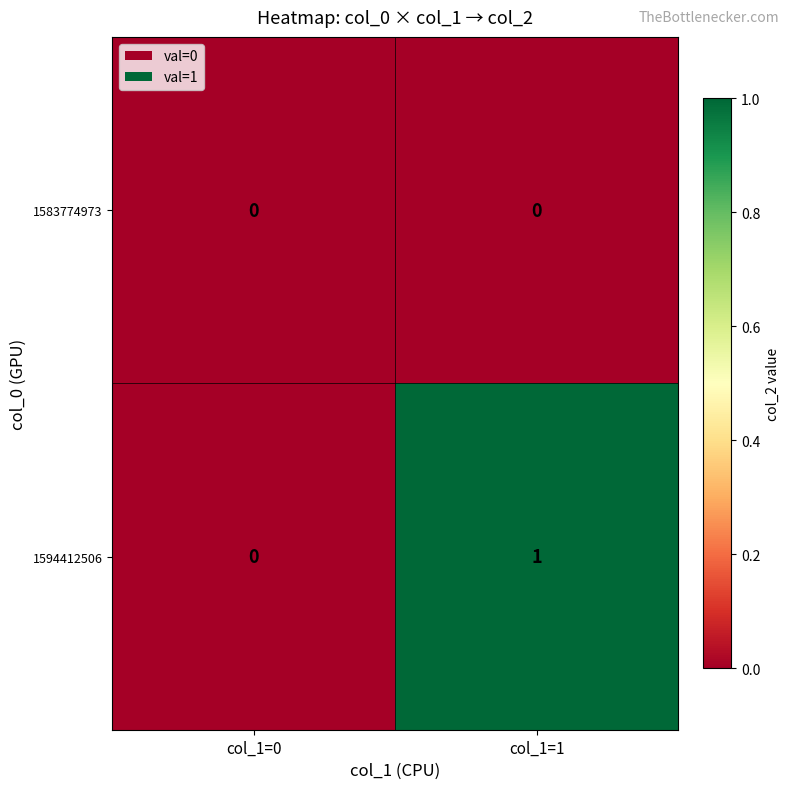

List the series in order of their overall mean, lowest first.

1583774973, 1594412506